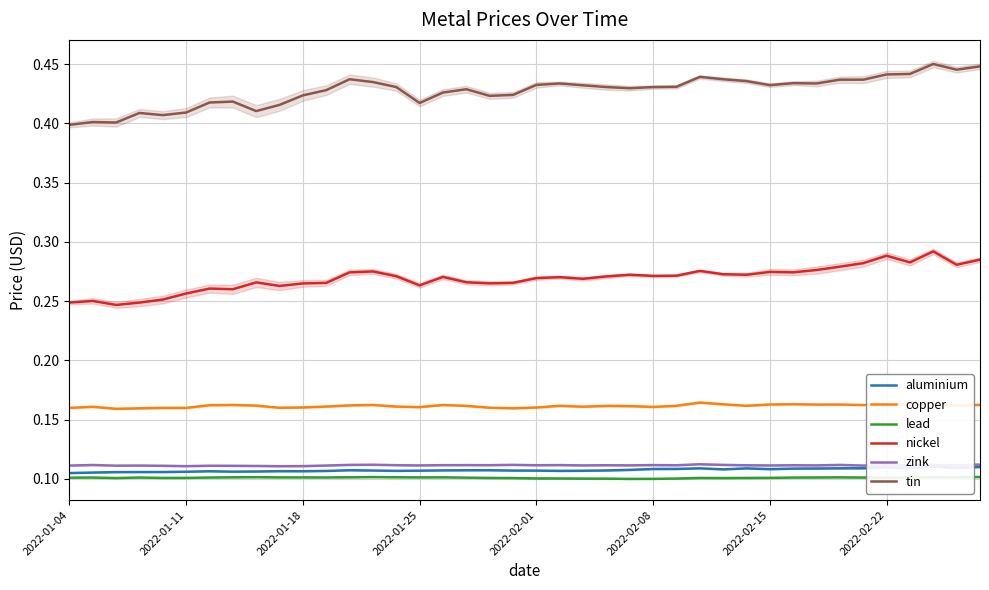

True or false: aluminium and tin cross at least once.

False